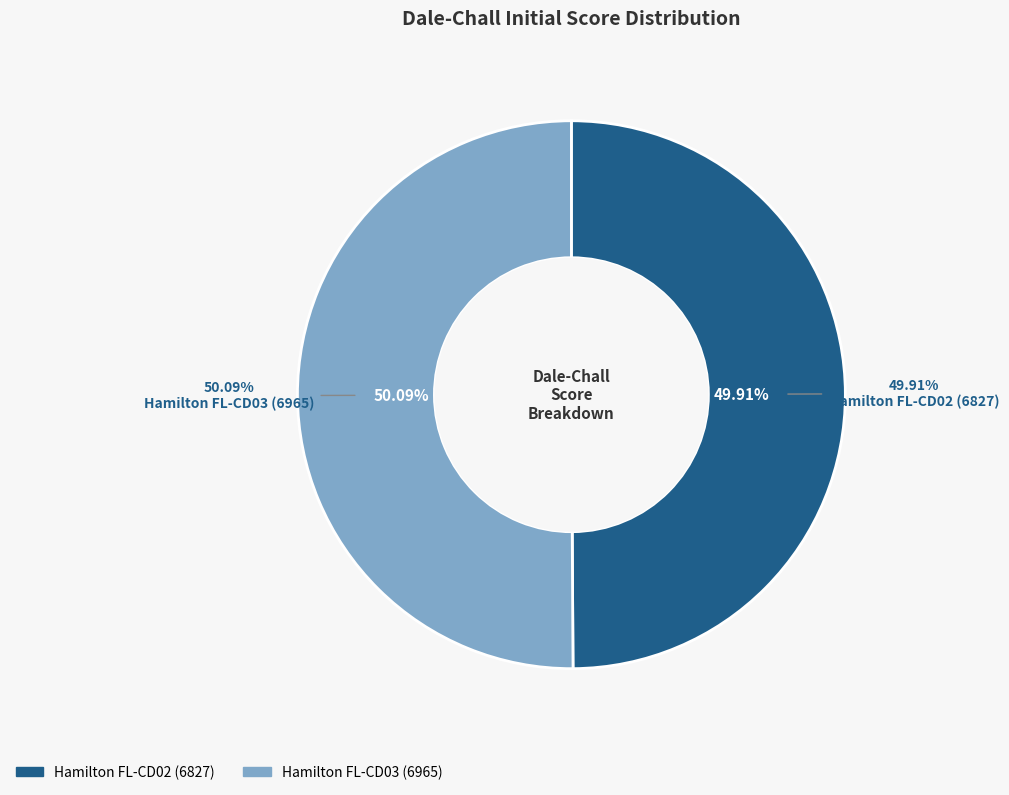

True or false: Hamilton FL-CD03 (6965) accounts for 50% of the total.

True